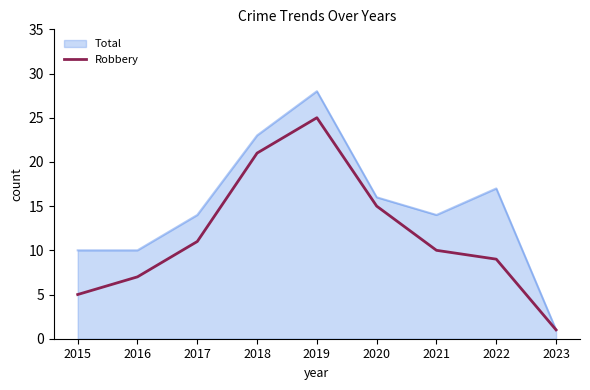

At which category is the sum across all series the highest?

2019